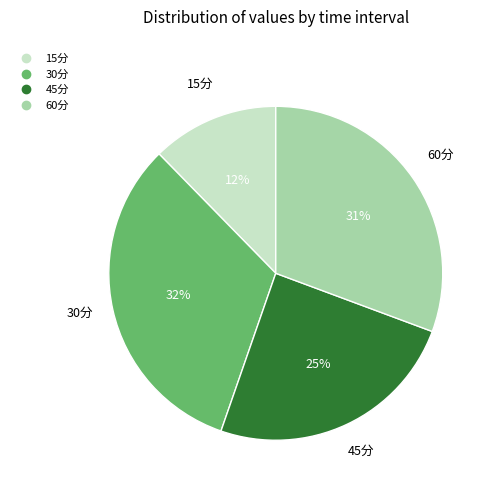

What percentage is the 30分 slice, to the nearest percent?

32%